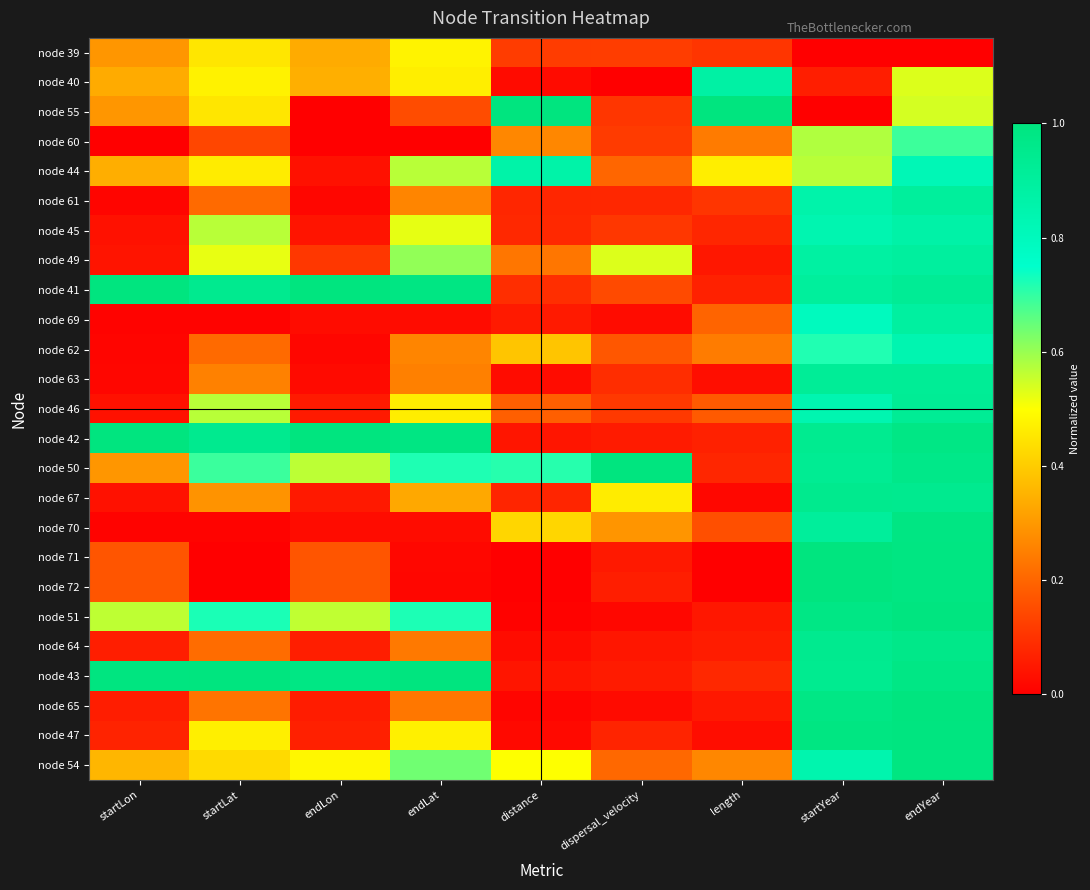

What is the maximum value shown in the chart?

1.0